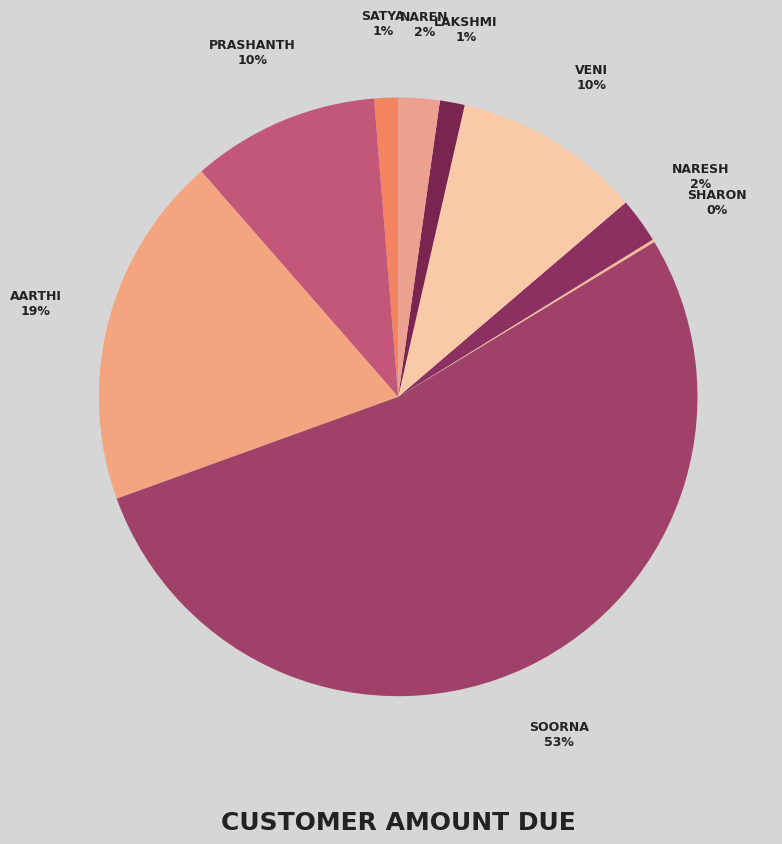

Which slice represents more than half of the pie?

Soorna